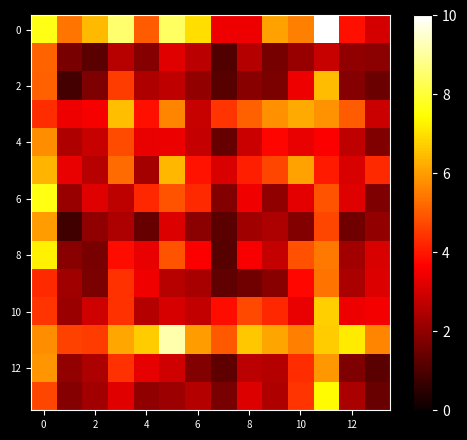

At which category is the sum across all series the highest?

11